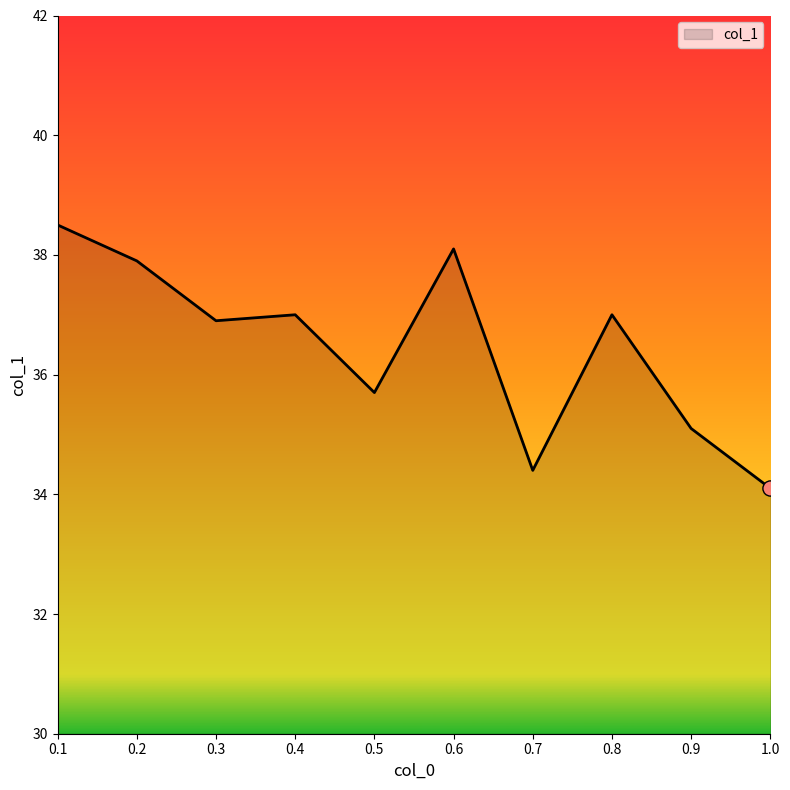

What is the change in value from 0.1 to 0.2?

-0.6